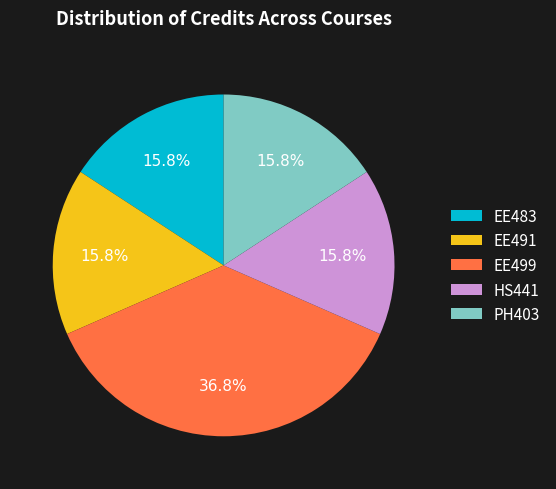

Which slice is the largest?

EE499